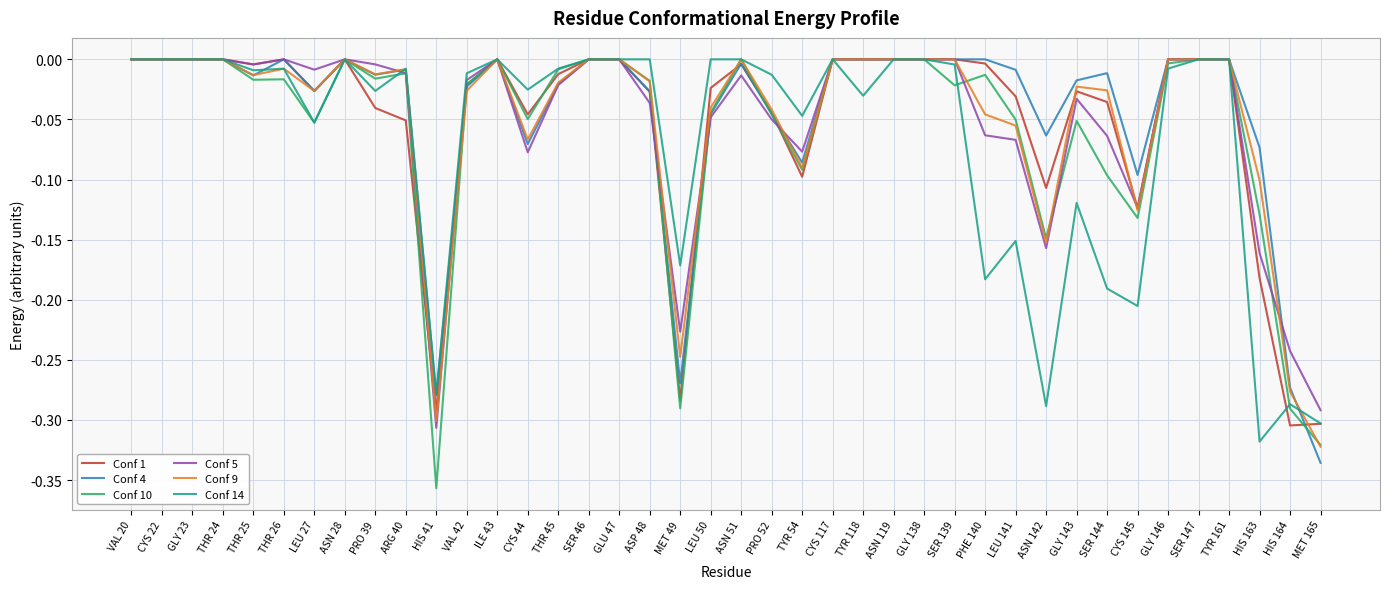

Which series has the largest range (max minus min)?

Conf 10